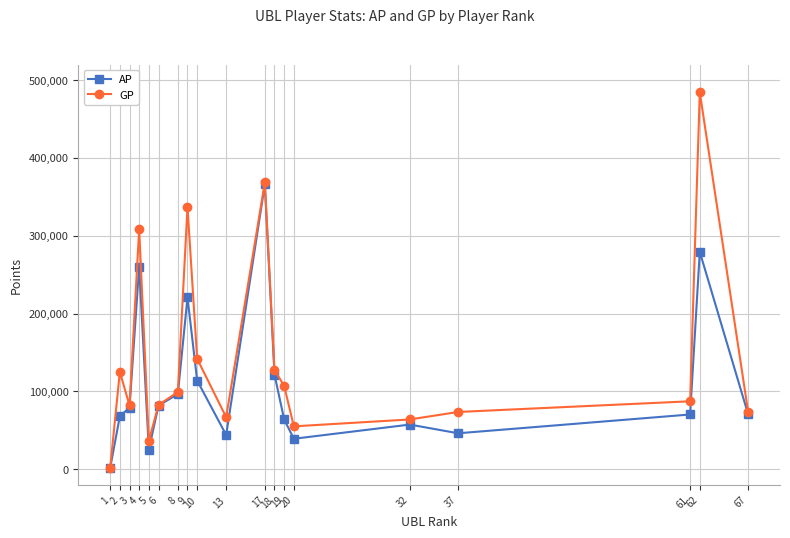

Which series has the largest range (max minus min)?

GP